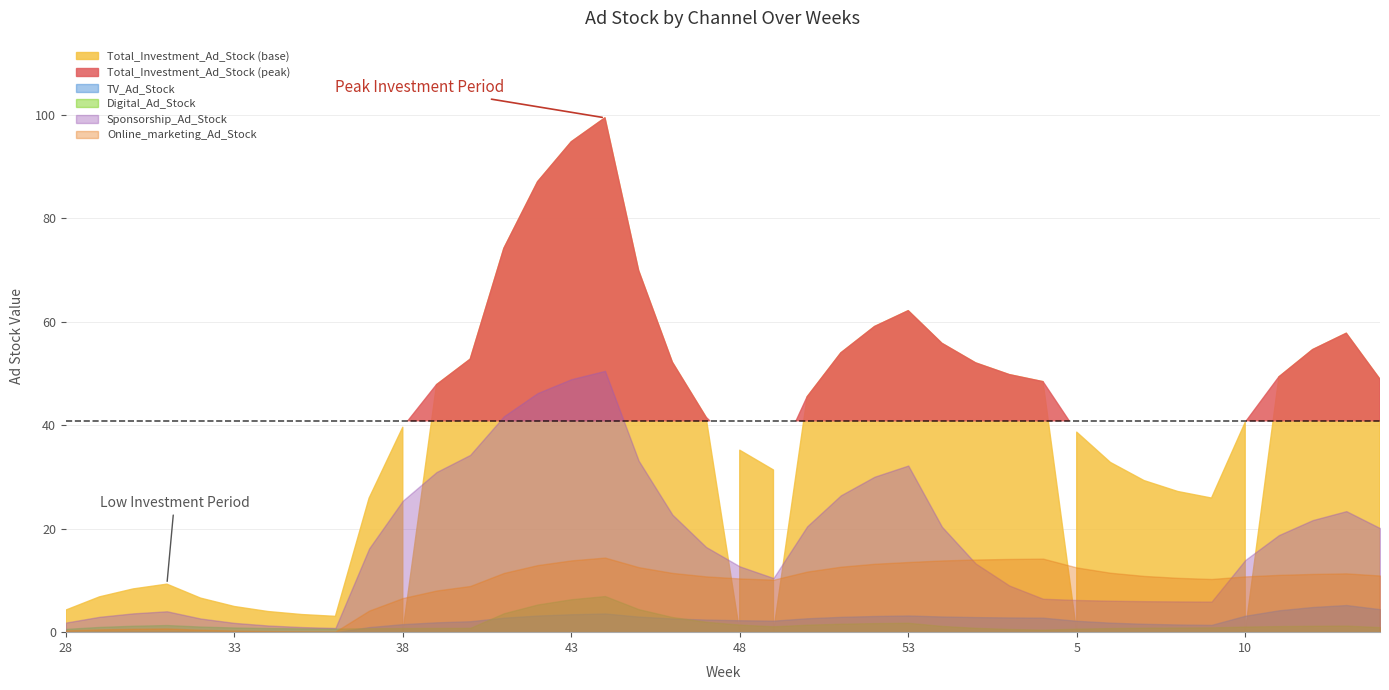

What is the difference between the TV_Ad_Stock values at 35 and 11?

4.2